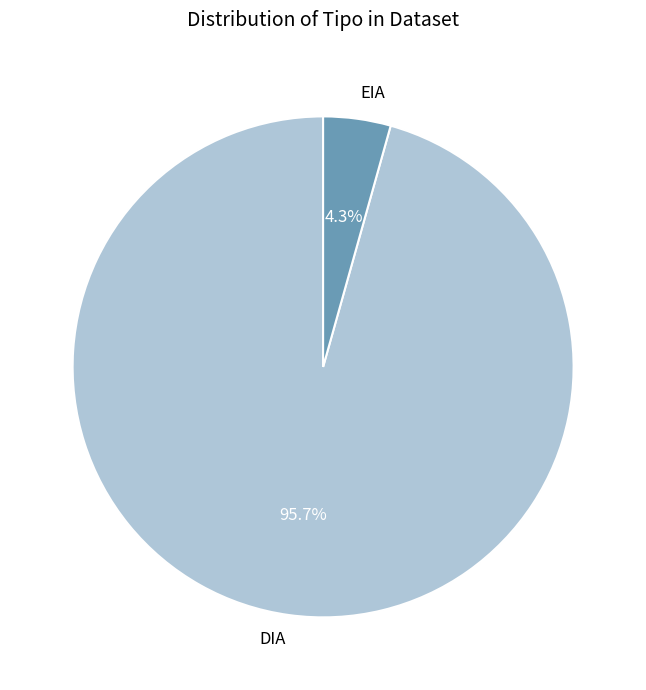

What is the largest slice in the pie chart?

DIA